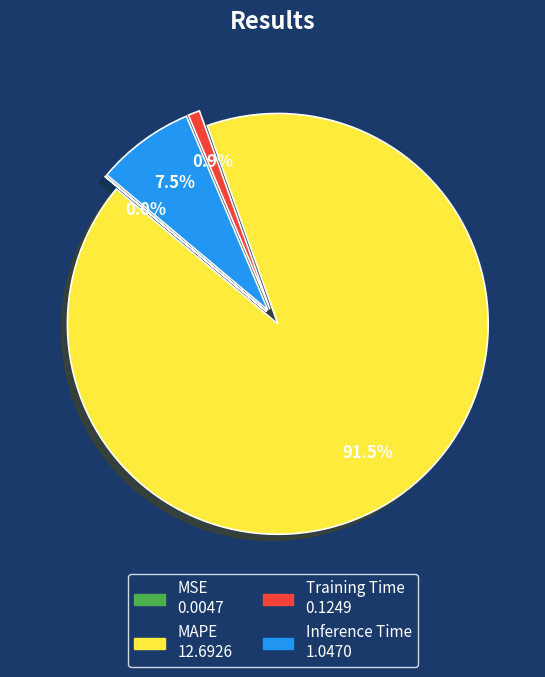

Is there a majority slice in this chart?

Yes